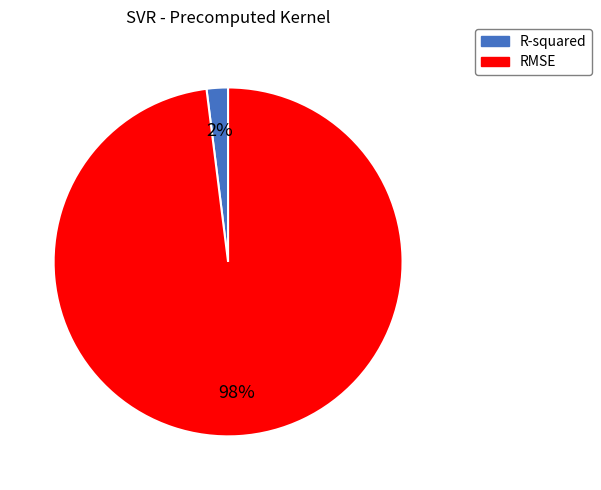

Does any single category account for the majority?

Yes